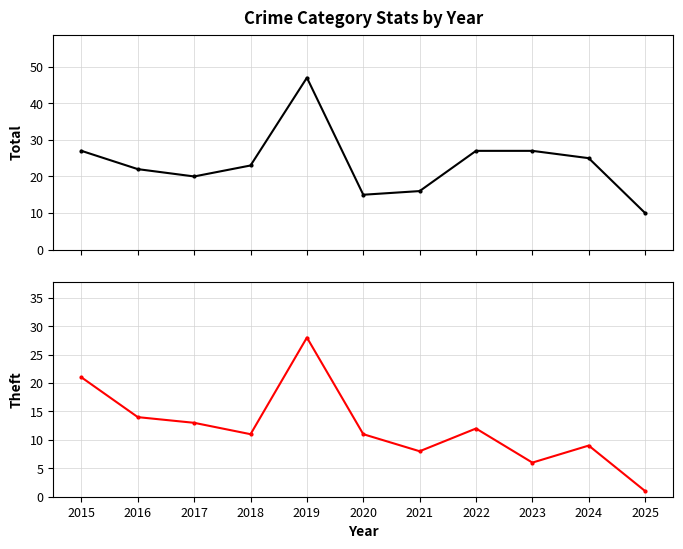

What is the minimum value shown in the chart?

1